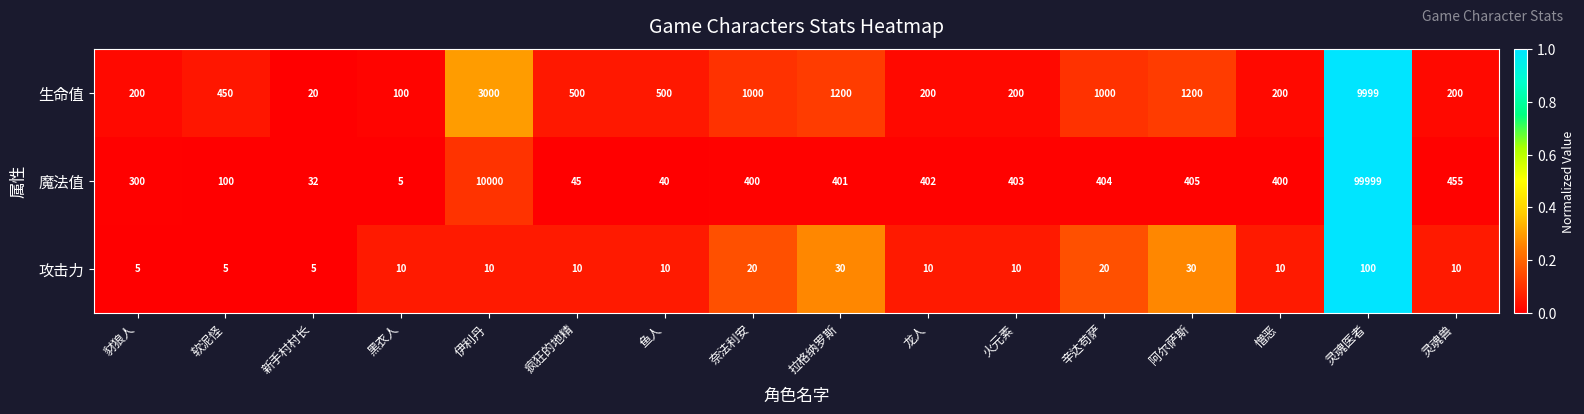

How many values in the 生命值 series are below 500?

8